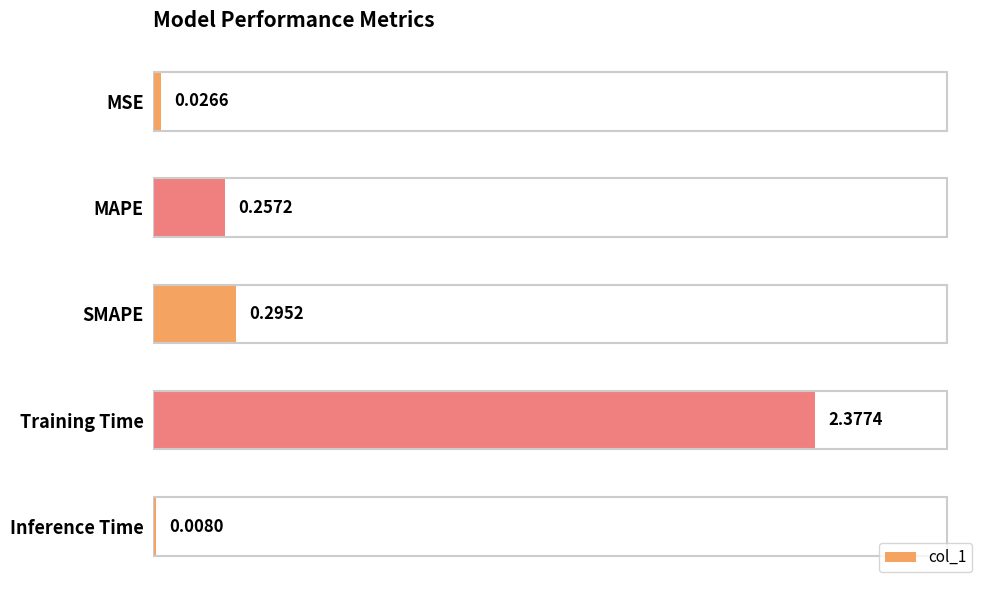

What is the change in value from Training Time to Inference Time?

-2.4